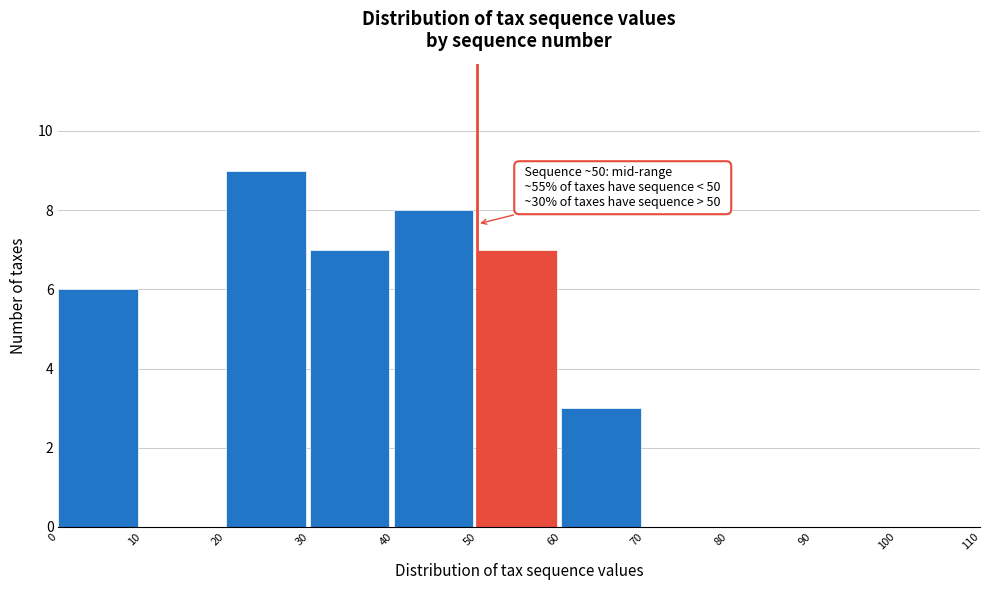

Which range on the x-axis has the tallest bar?

20 to 30